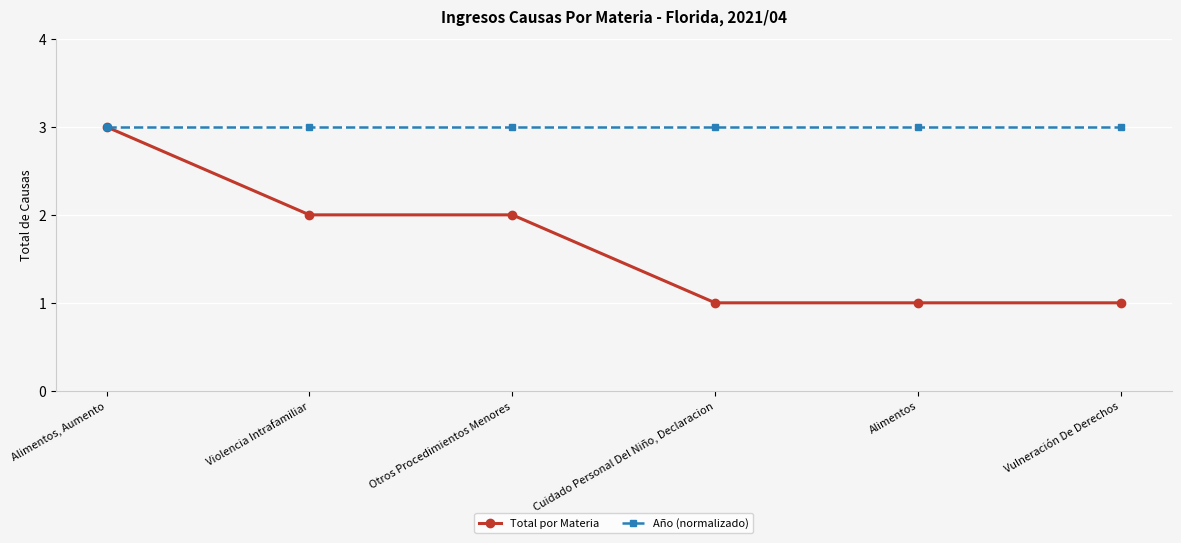

Which category has the highest value in the Total por Materia series?

Alimentos, Aumento